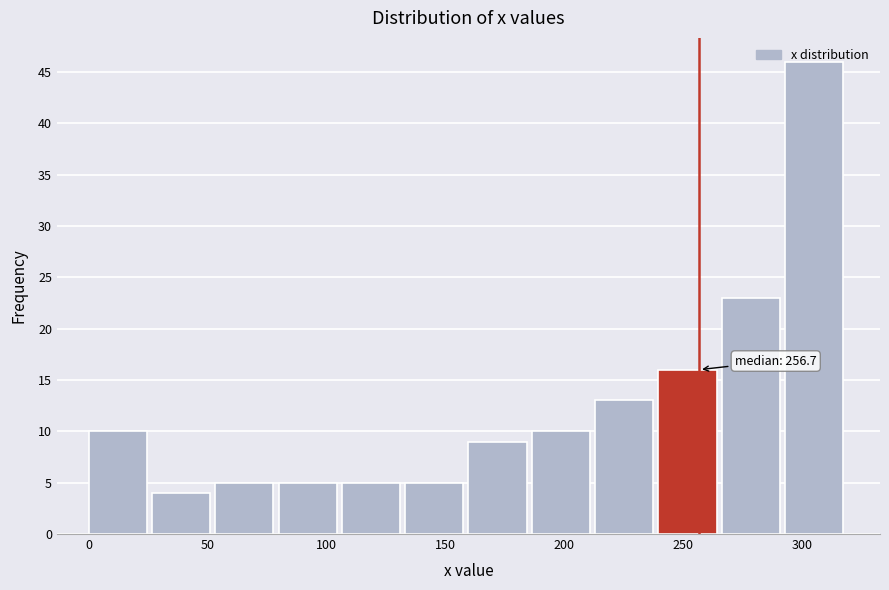

Which range on the x-axis has the tallest bar?

295 to 320